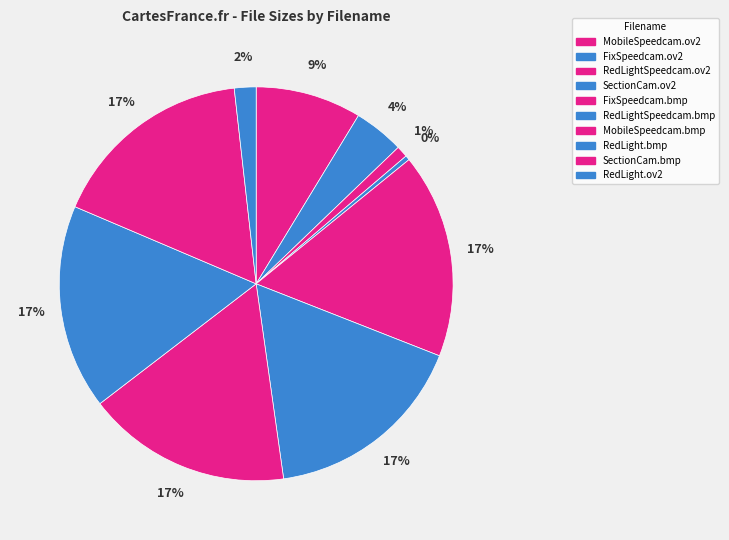

How many segments does this pie chart have?

10